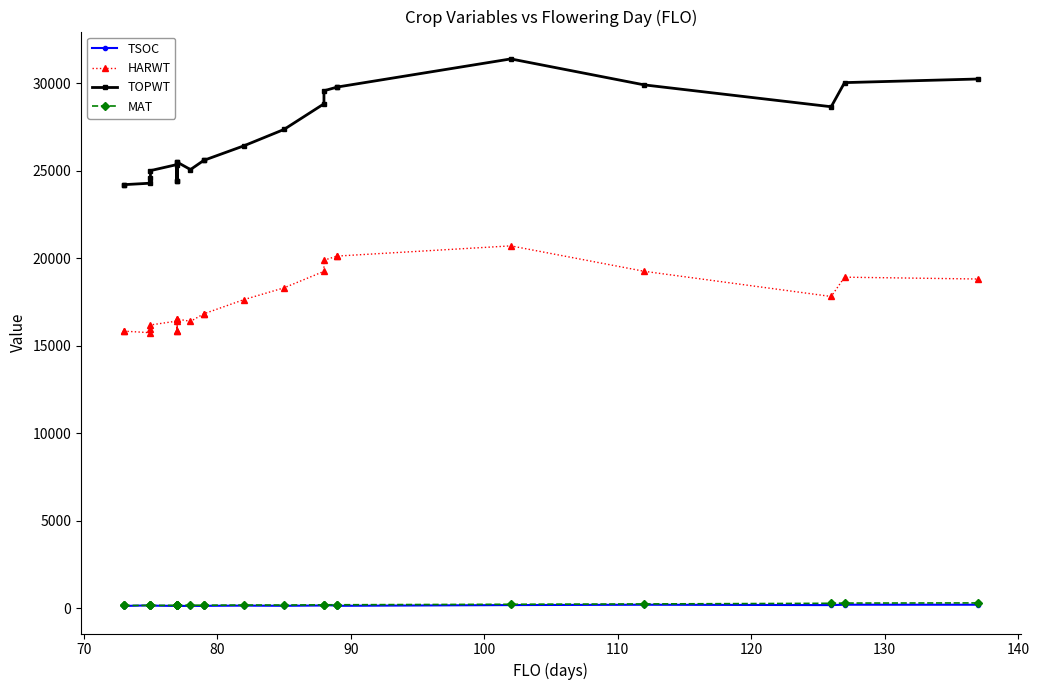

What is the difference between the maximum and minimum values in the TSOC series?

82